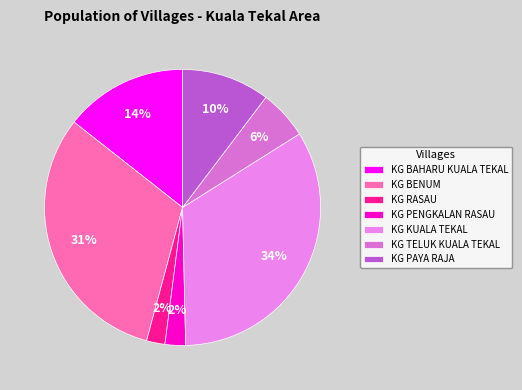

Is it true that KG RASAU is 2% of the pie?

True